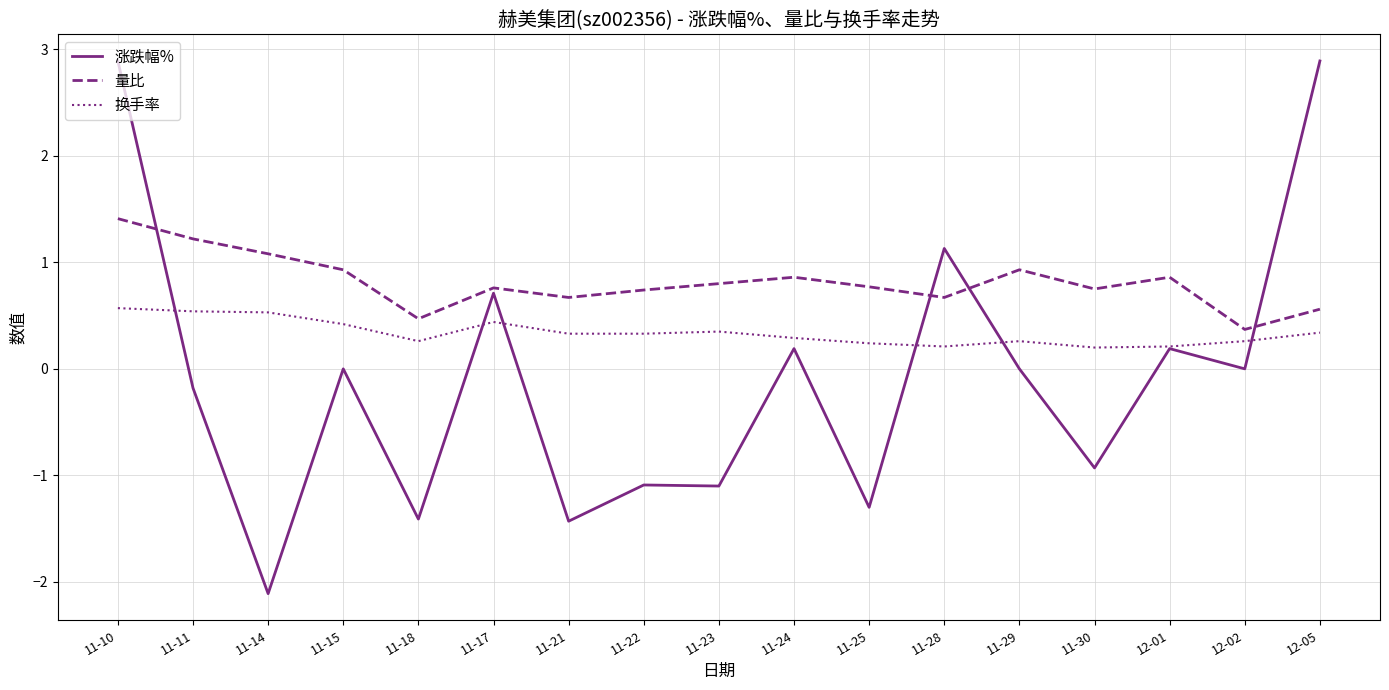

How many times do 涨跌幅% and 量比 cross each other?

4